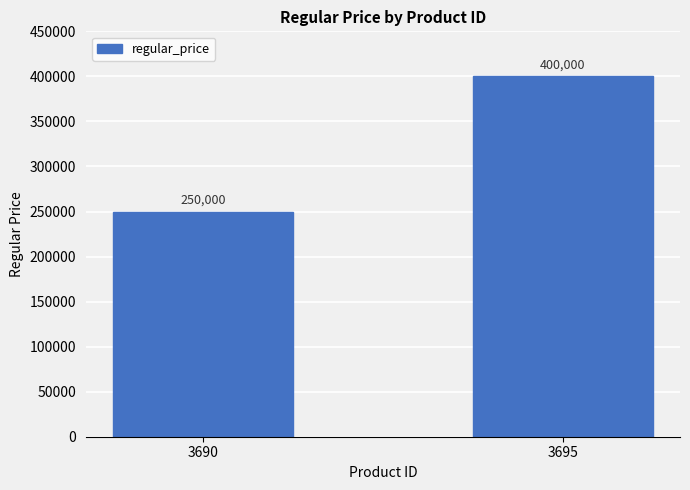

Reading right to left, list all the values displayed in this chart.

3695=400000	3690=250000